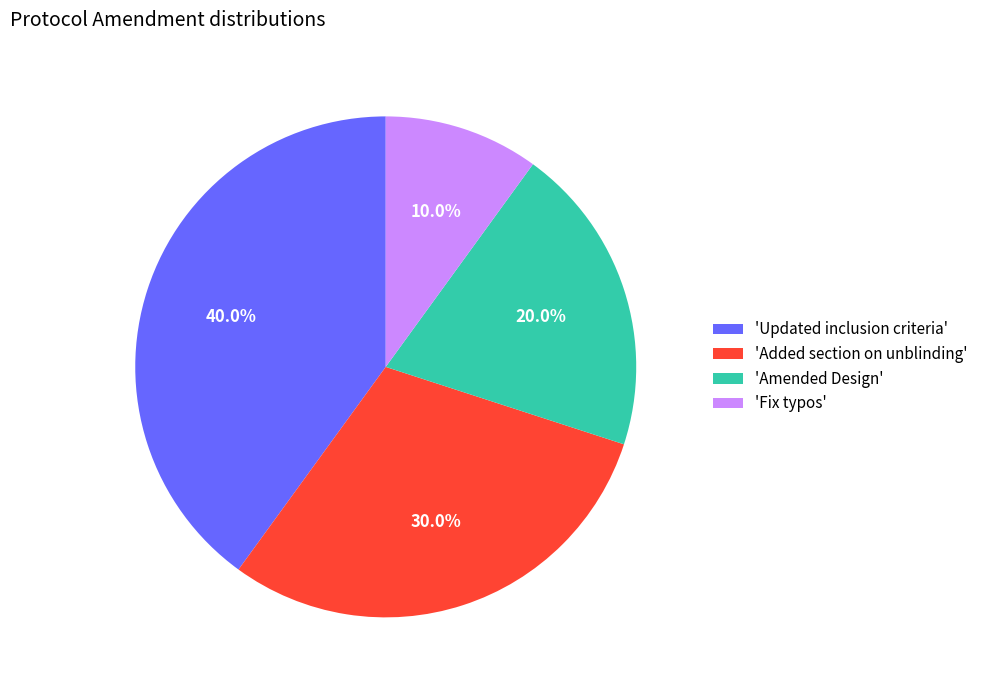

What is the total percentage of 'Added section on unblinding' and 'Amended Design'?

50.0%